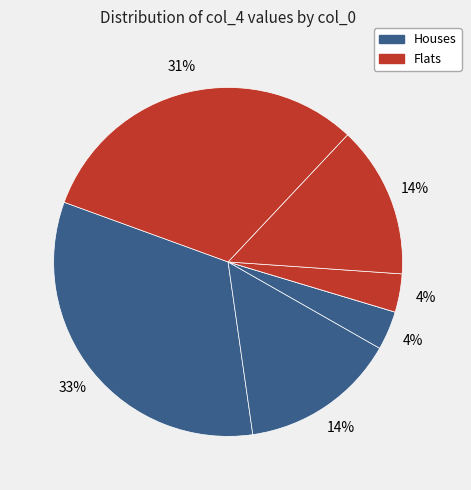

How many slices are in this pie chart?

7